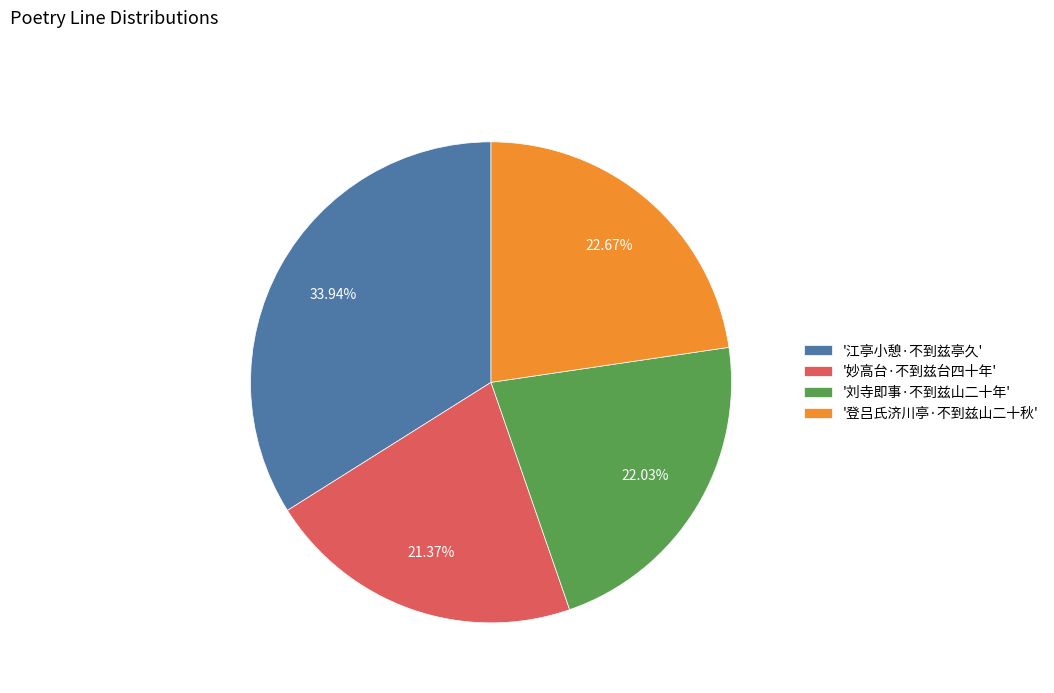

Rank the categories by value from highest to lowest.

'江亭小憩·不到兹亭久', '登吕氏济川亭·不到兹山二十秋', '刘寺即事·不到兹山二十年', '妙高台·不到兹台四十年'